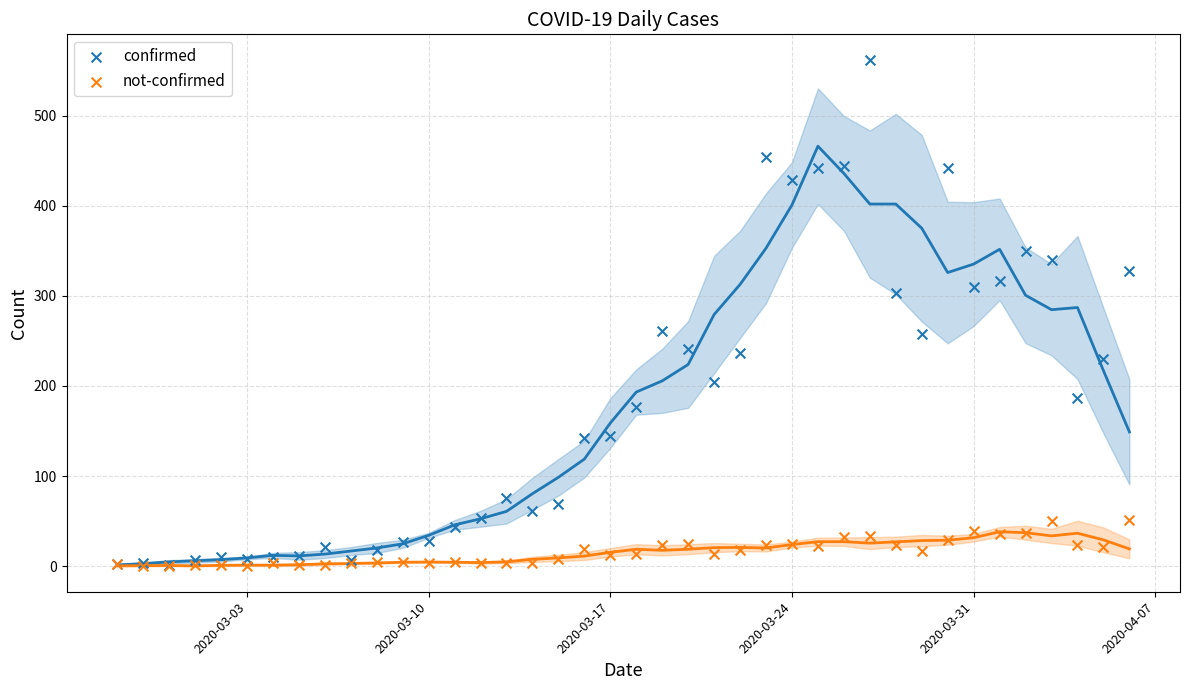

Which series reaches the minimum Y coordinate?

not-confirmed